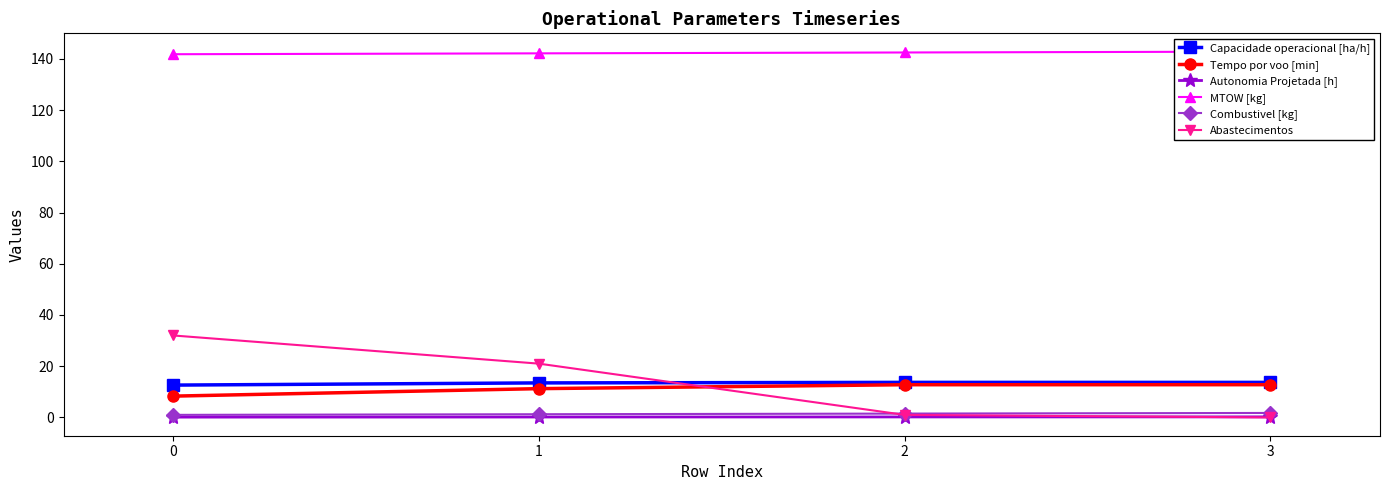

Between which two adjacent categories do Capacidade operacional [ha/h] and Abastecimentos first intersect?

1 and 2